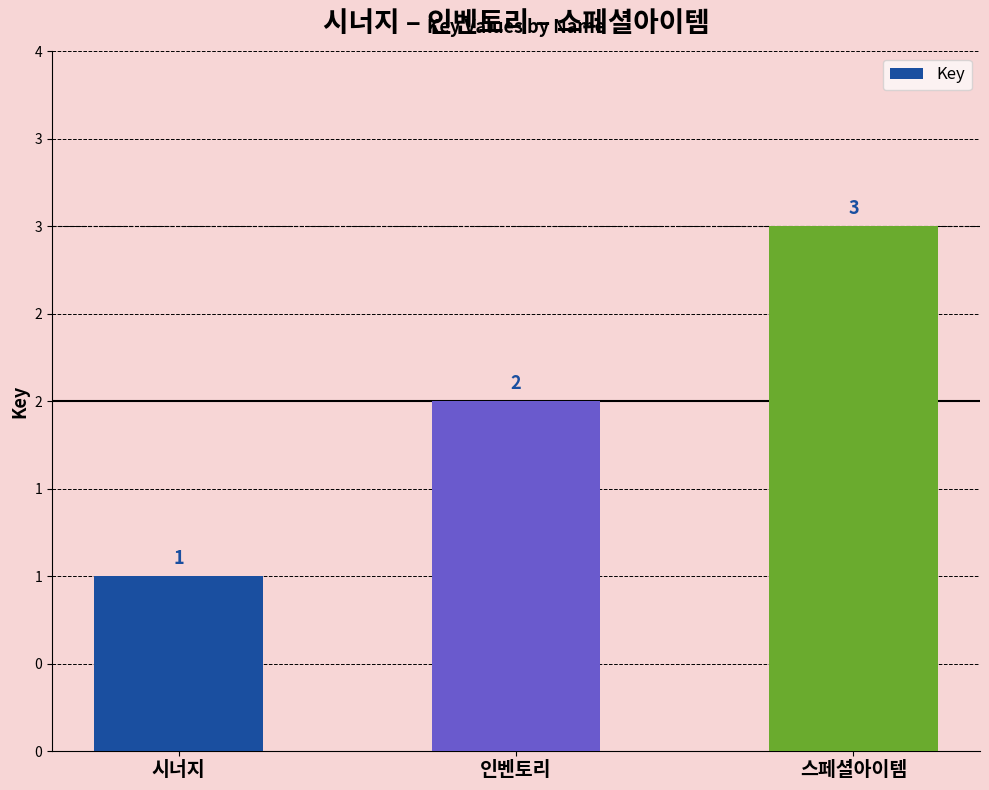

Reading right to left, list all the values displayed in this chart.

3	2	1